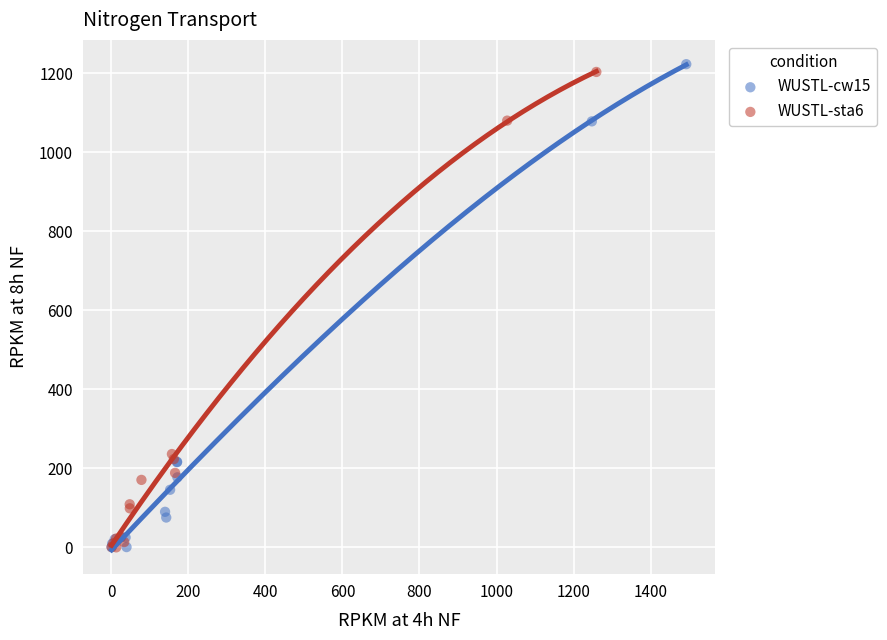

Which series has the widest spread of Y values?

WUSTL-cw15